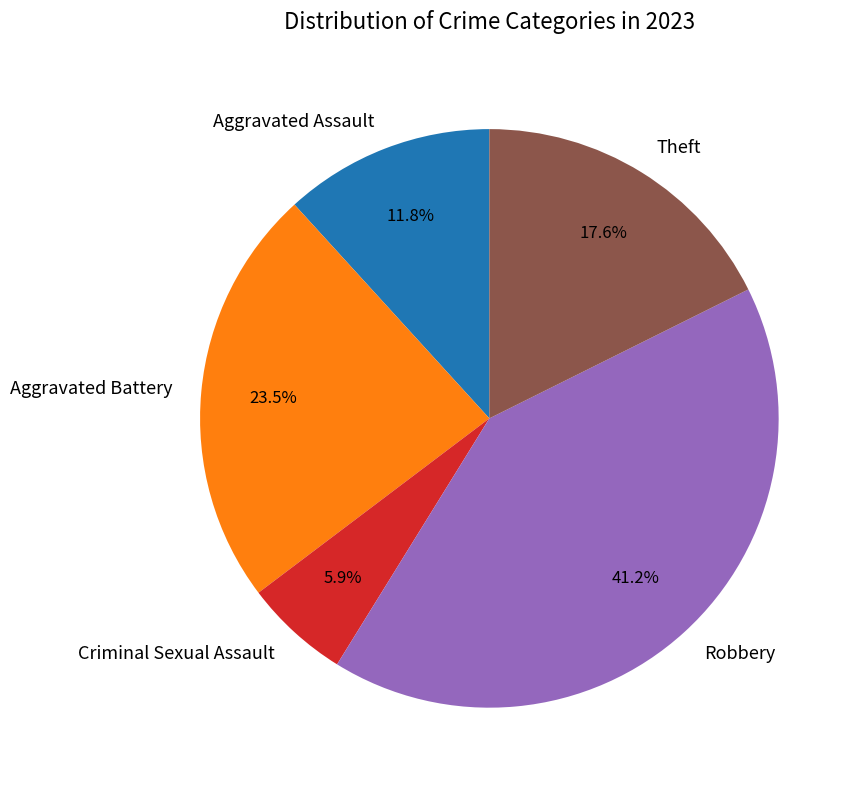

Which category has the smallest portion of the pie?

Criminal Sexual Assault